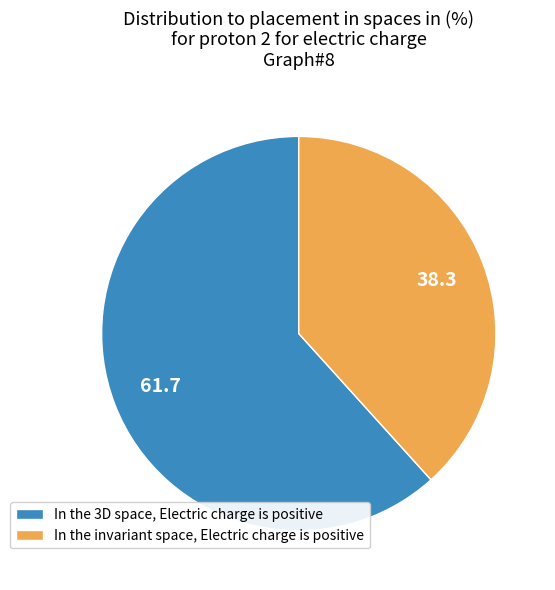

What is the smallest slice in the pie chart?

In the invariant space, Electric charge is positive